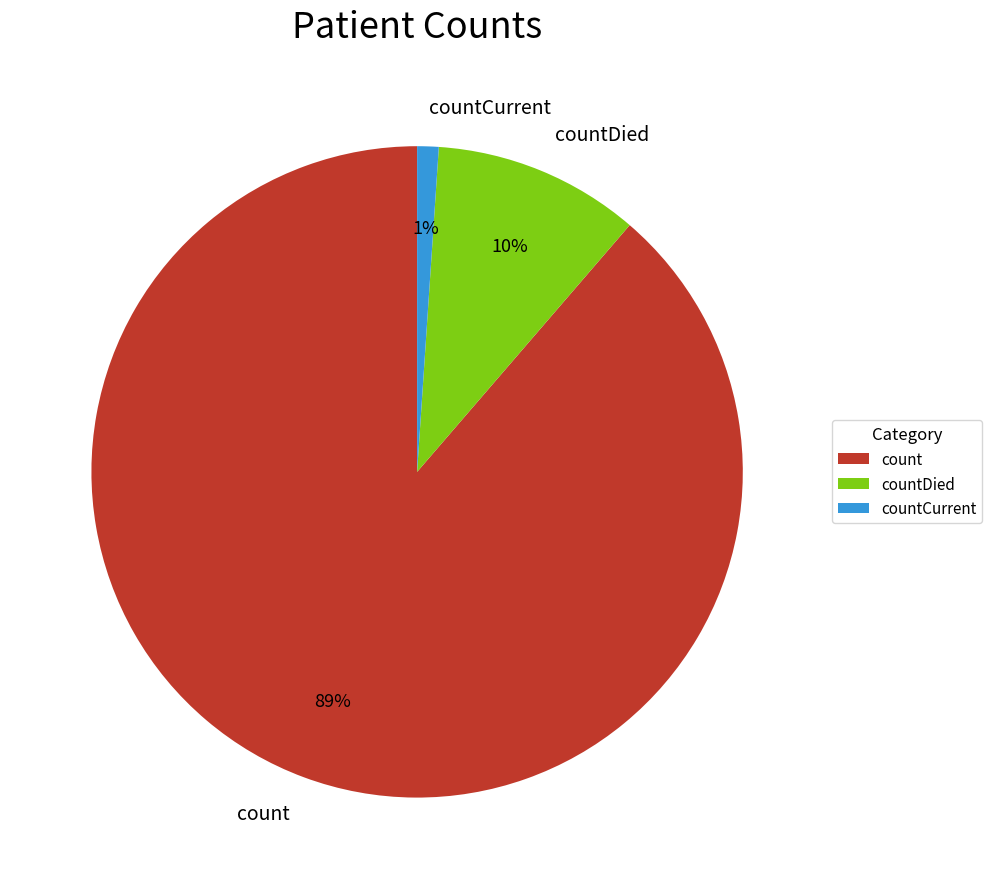

Does count represent more than half of the total?

Yes